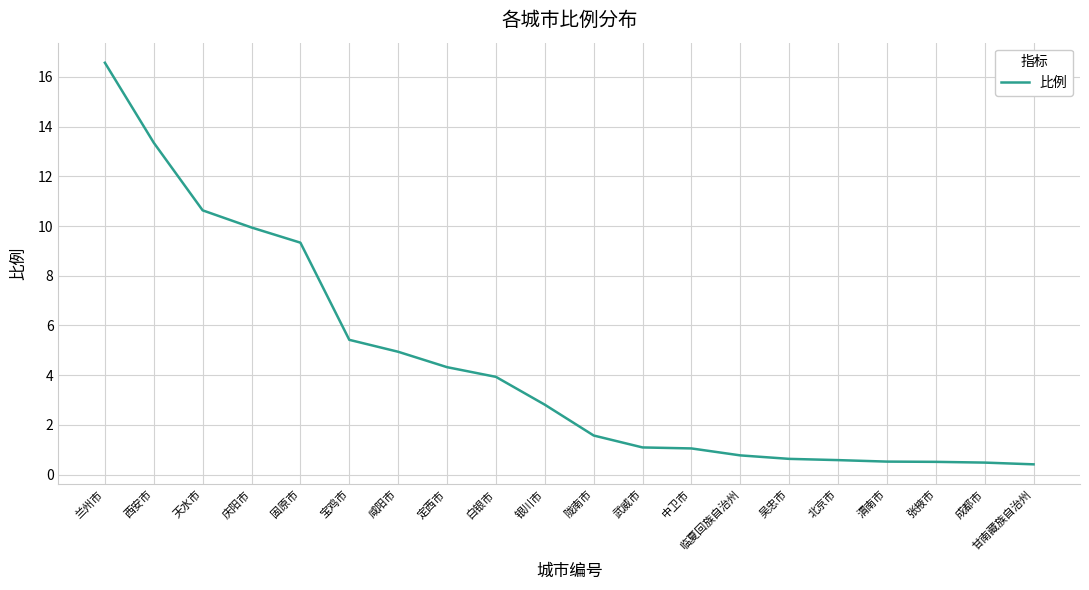

Which label corresponds to the largest value in the chart?

兰州市